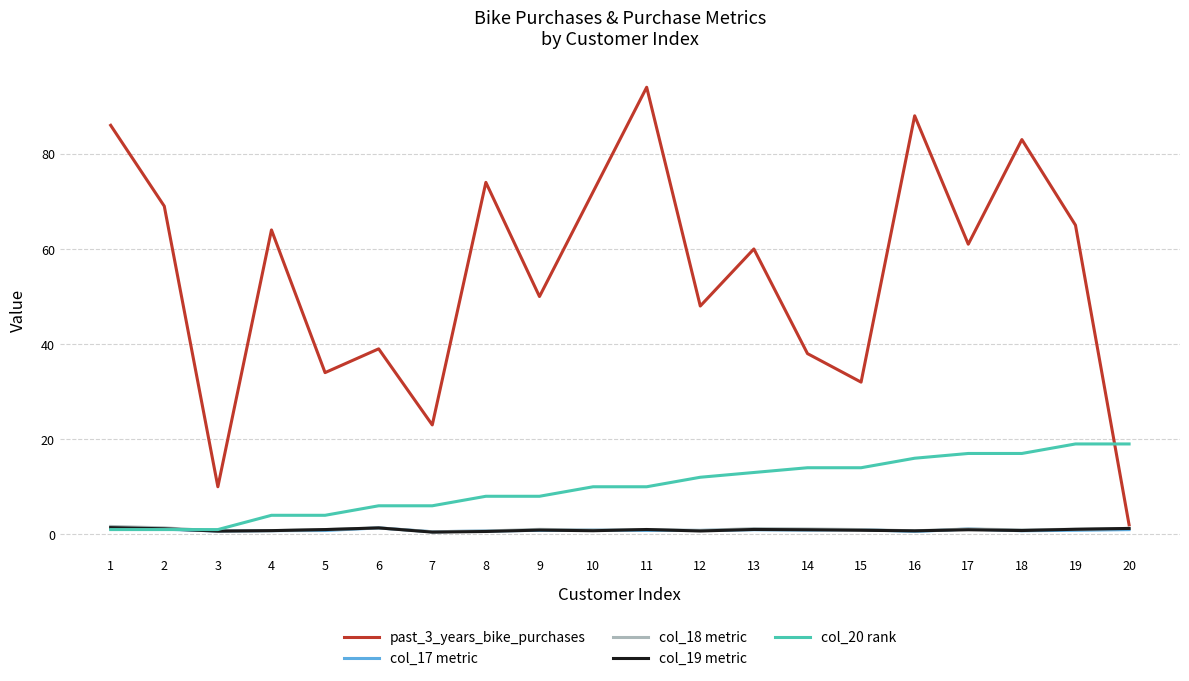

Is the value of col_19 metric at 10 greater than the value of col_20 rank at 18?

No